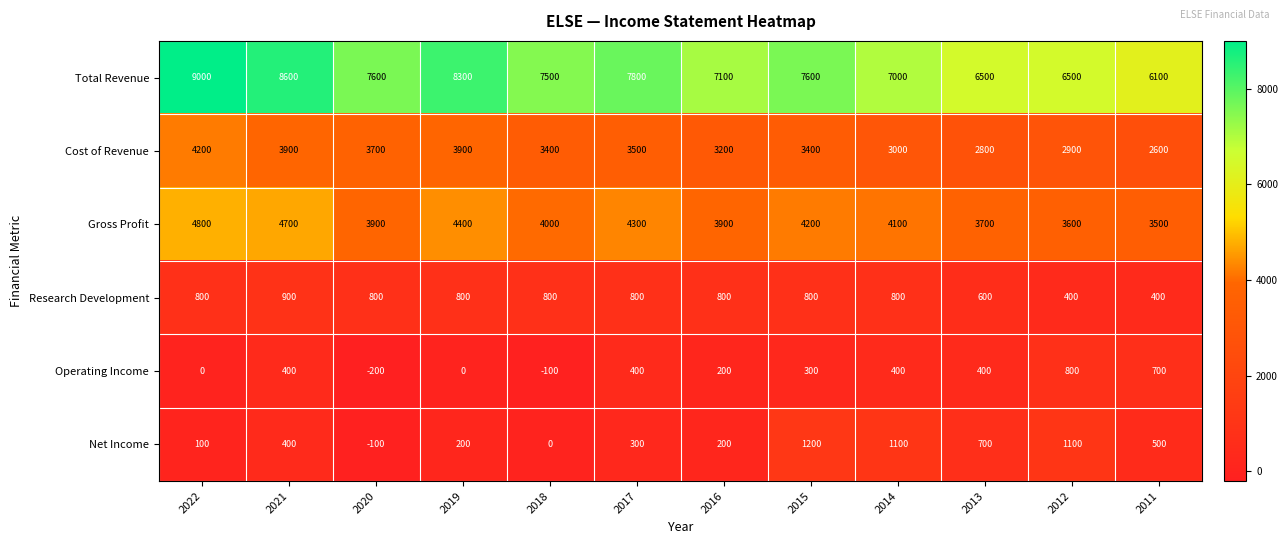

Which series has the widest spread of values?

Total Revenue